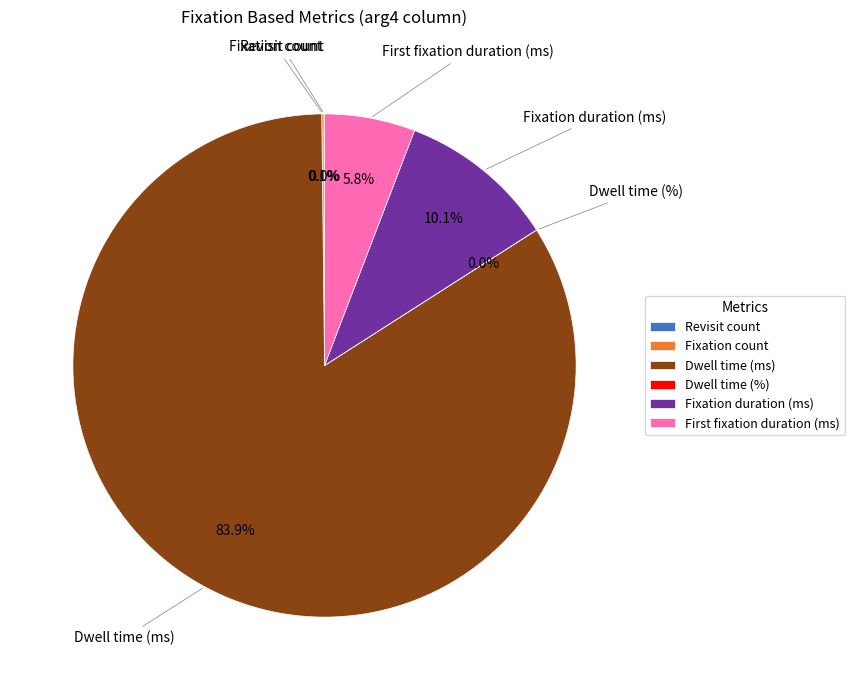

To the nearest percent, what is the average slice percentage?

17%